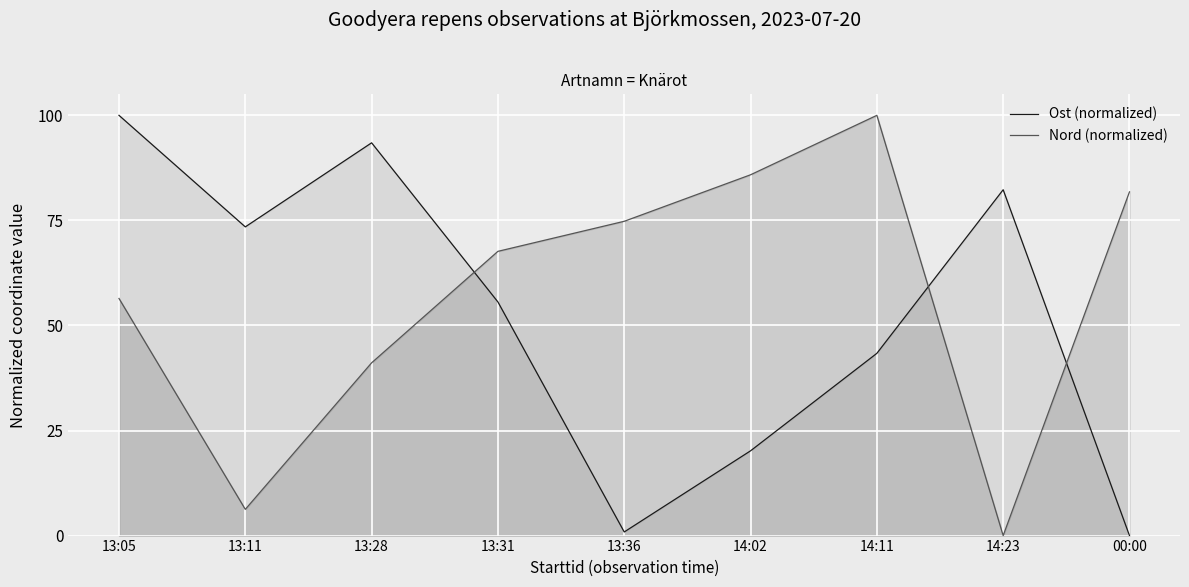

Is it true that Ost (normalized) equals 20.2 at 14:02?

True